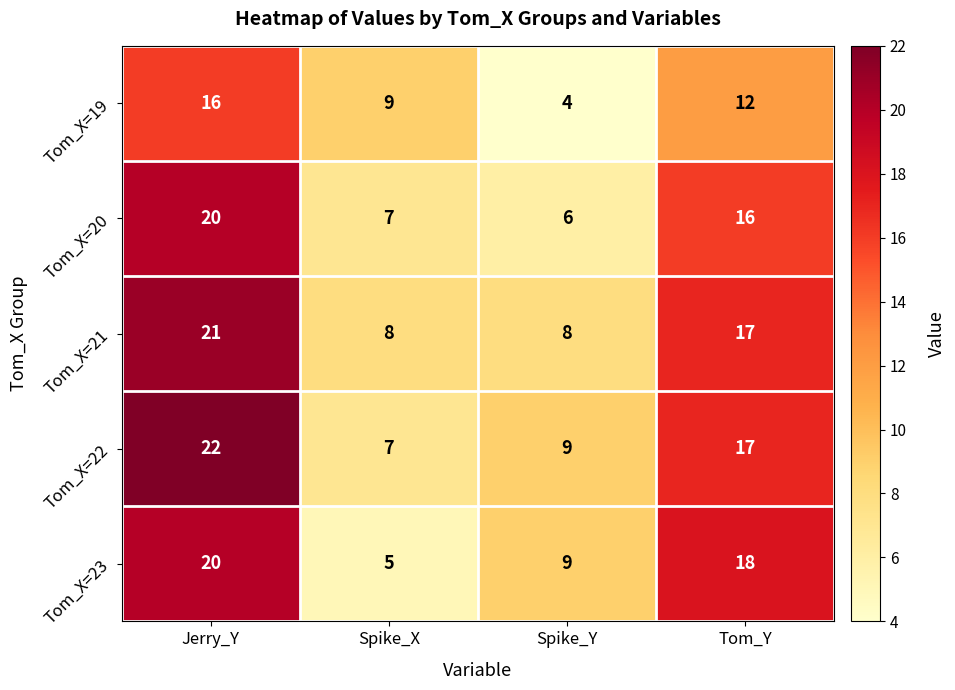

What is the total value across all series at Spike_Y?

36